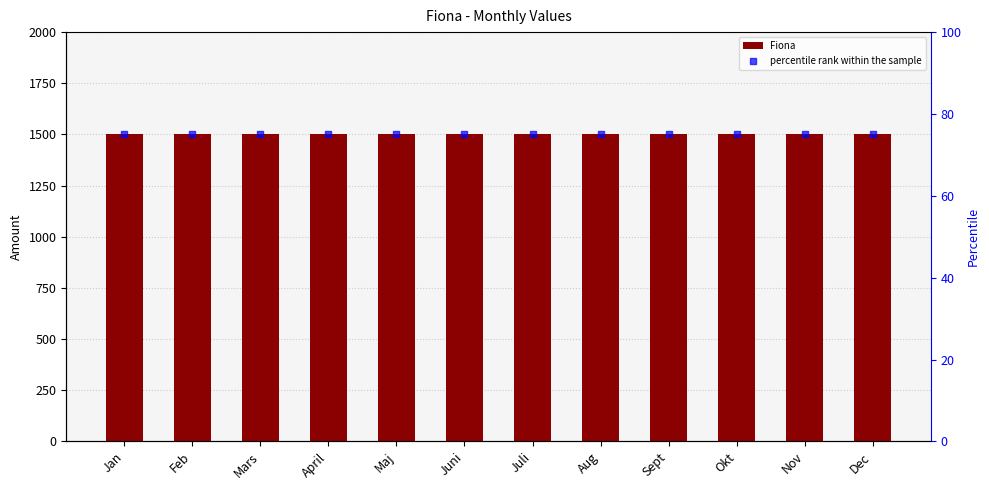

Which series contains the highest Y value?

Fiona